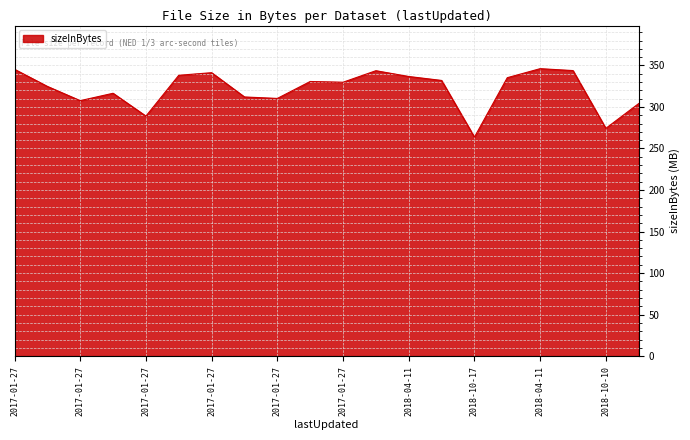

How many lines are shown in the chart?

1